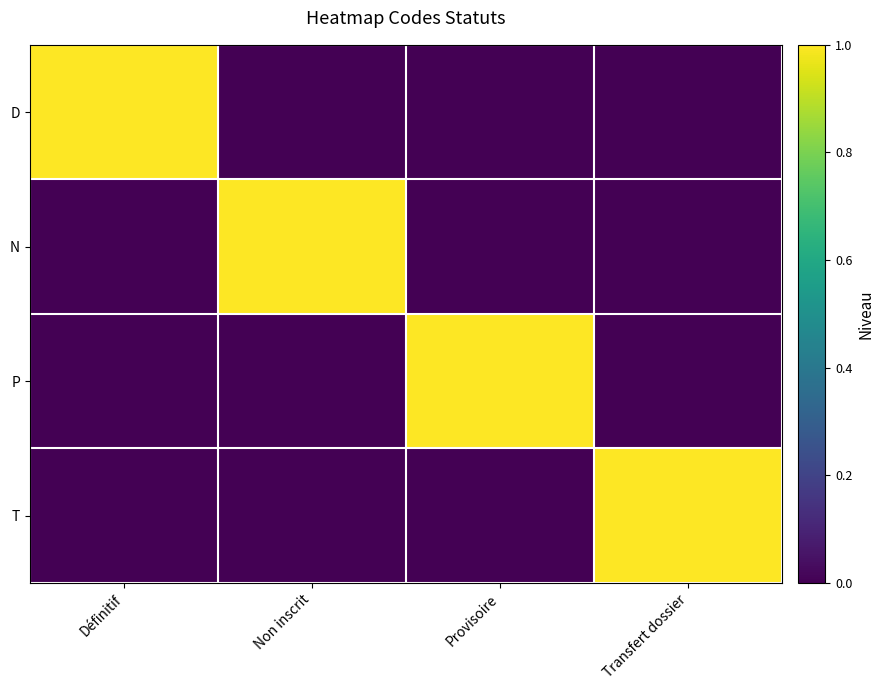

What is the difference between the highest and lowest values at Définitif?

1